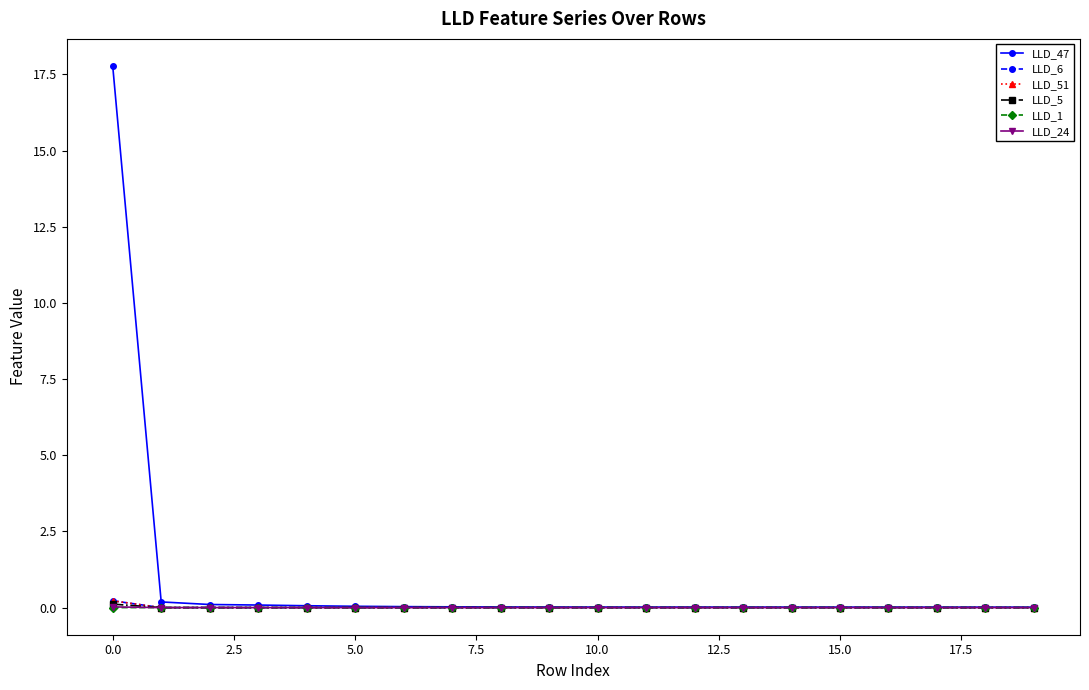

What is the maximum value shown in the chart?

17.8